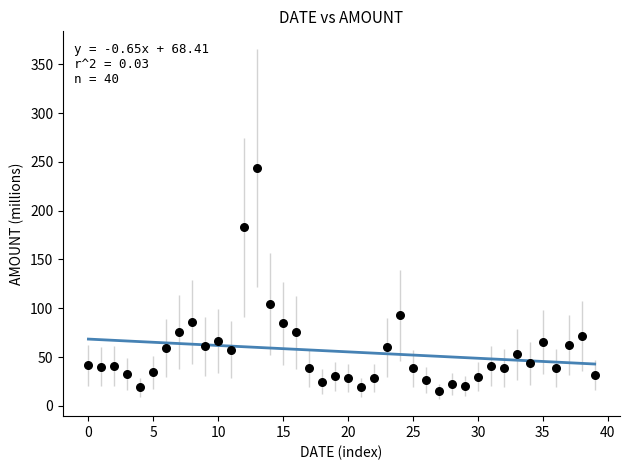

What Y value in the scatter plot is closest to 129?

104.5